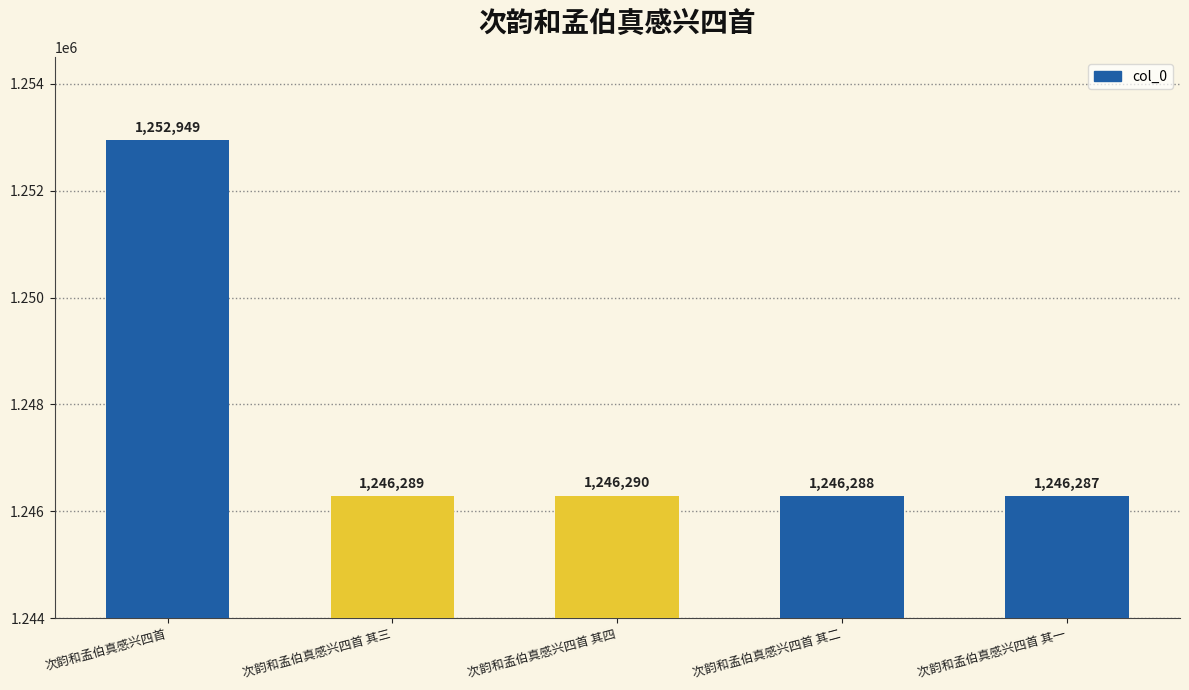

Reading right to left, what are all the values shown in this chart?

1246287	1246288	1246290	1246289	1252949